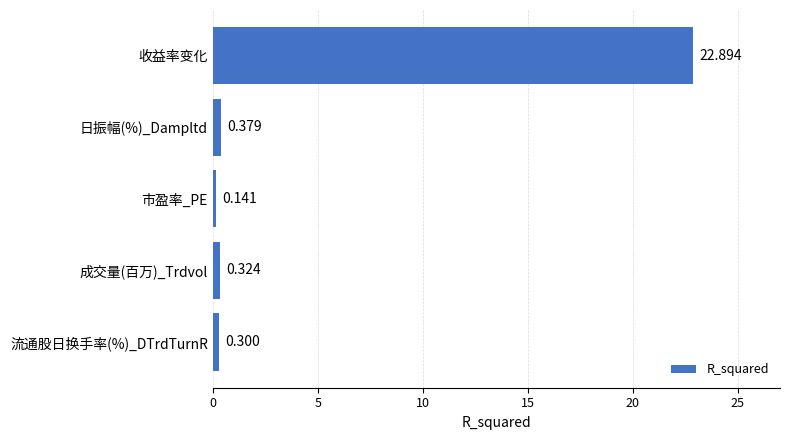

List the labels in order of value, largest first.

收益率变化, 日振幅(%)_Dampltd, 成交量(百万)_Trdvol, 流通股日换手率(%)_DTrdTurnR, 市盈率_PE